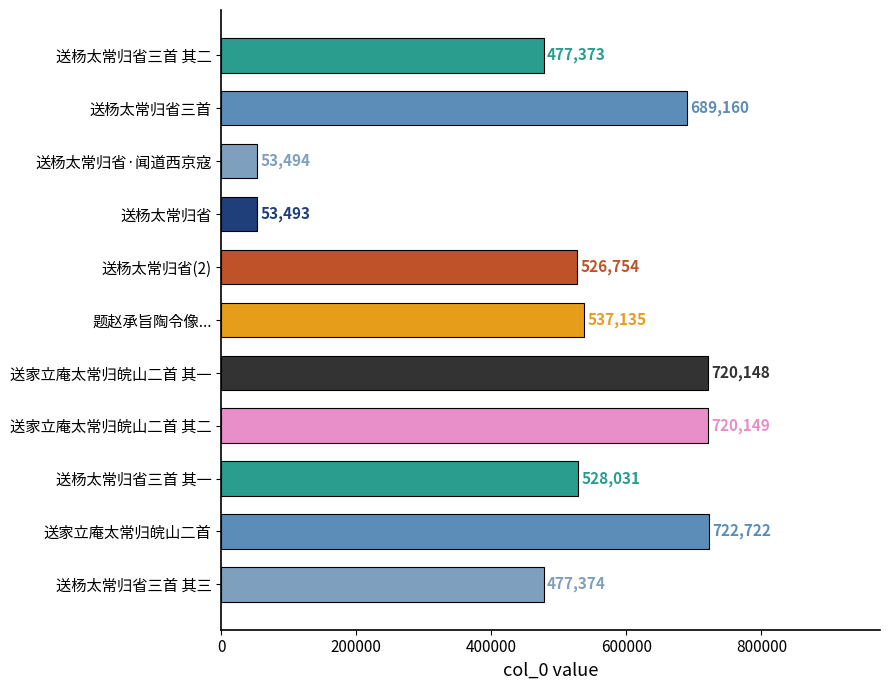

Rank the categories by value from lowest to highest.

送杨太常归省, 送杨太常归省·闻道西京寇, 送杨太常归省三首 其二, 送杨太常归省三首 其三, 送杨太常归省(2), 送杨太常归省三首 其一, 题赵承旨陶令像..., 送杨太常归省三首, 送家立庵太常归皖山二首 其一, 送家立庵太常归皖山二首 其二, 送家立庵太常归皖山二首